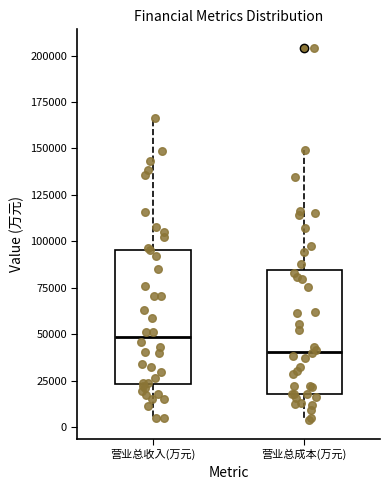

Reading left to right, transcribe this box plot: for each box, give where its median line is, the range the box spans, and where its two whiskers end, as read against the y-axis. The values are not printed on the chart, so give them approximately, as read against the axis.

营业总收入(万元): median 50000, box 25000 to 95000, whiskers 5000 to 165000
营业总成本(万元): median 40000, box 20000 to 85000, whiskers 5000 to 150000